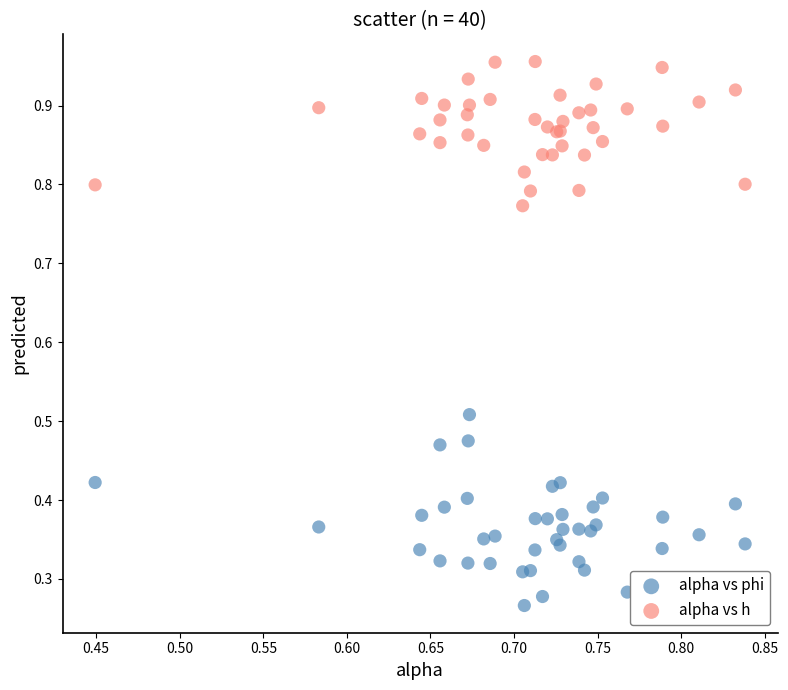

Which series contains the highest Y value?

alpha vs h